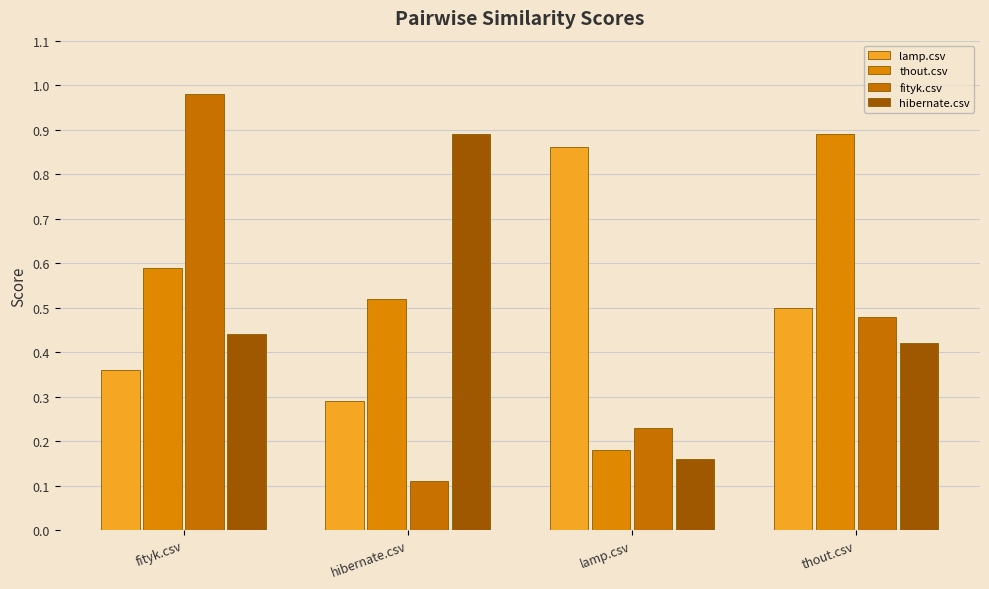

How many bars are there in total?

16